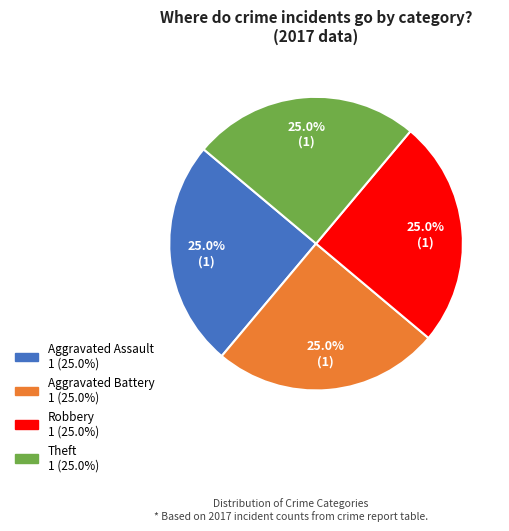

Is there a majority slice in this chart?

No